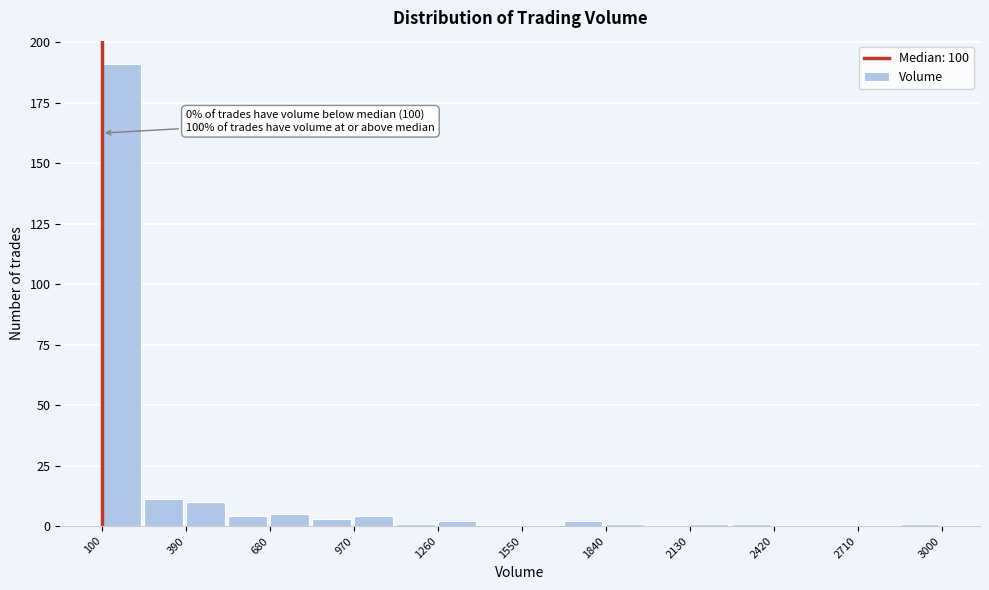

Around what value on the x-axis is the tallest bar? Give the approximate position of its centre, as read against the axis.

150